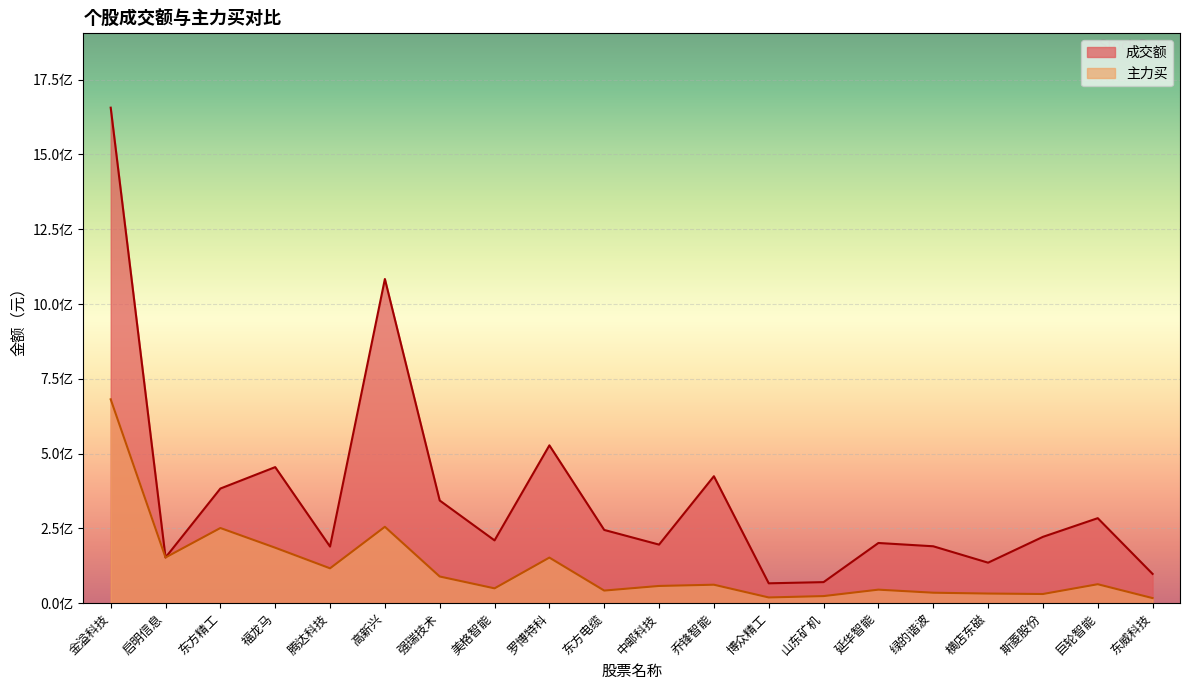

How many interior local valleys does the 成交额 series have?

6